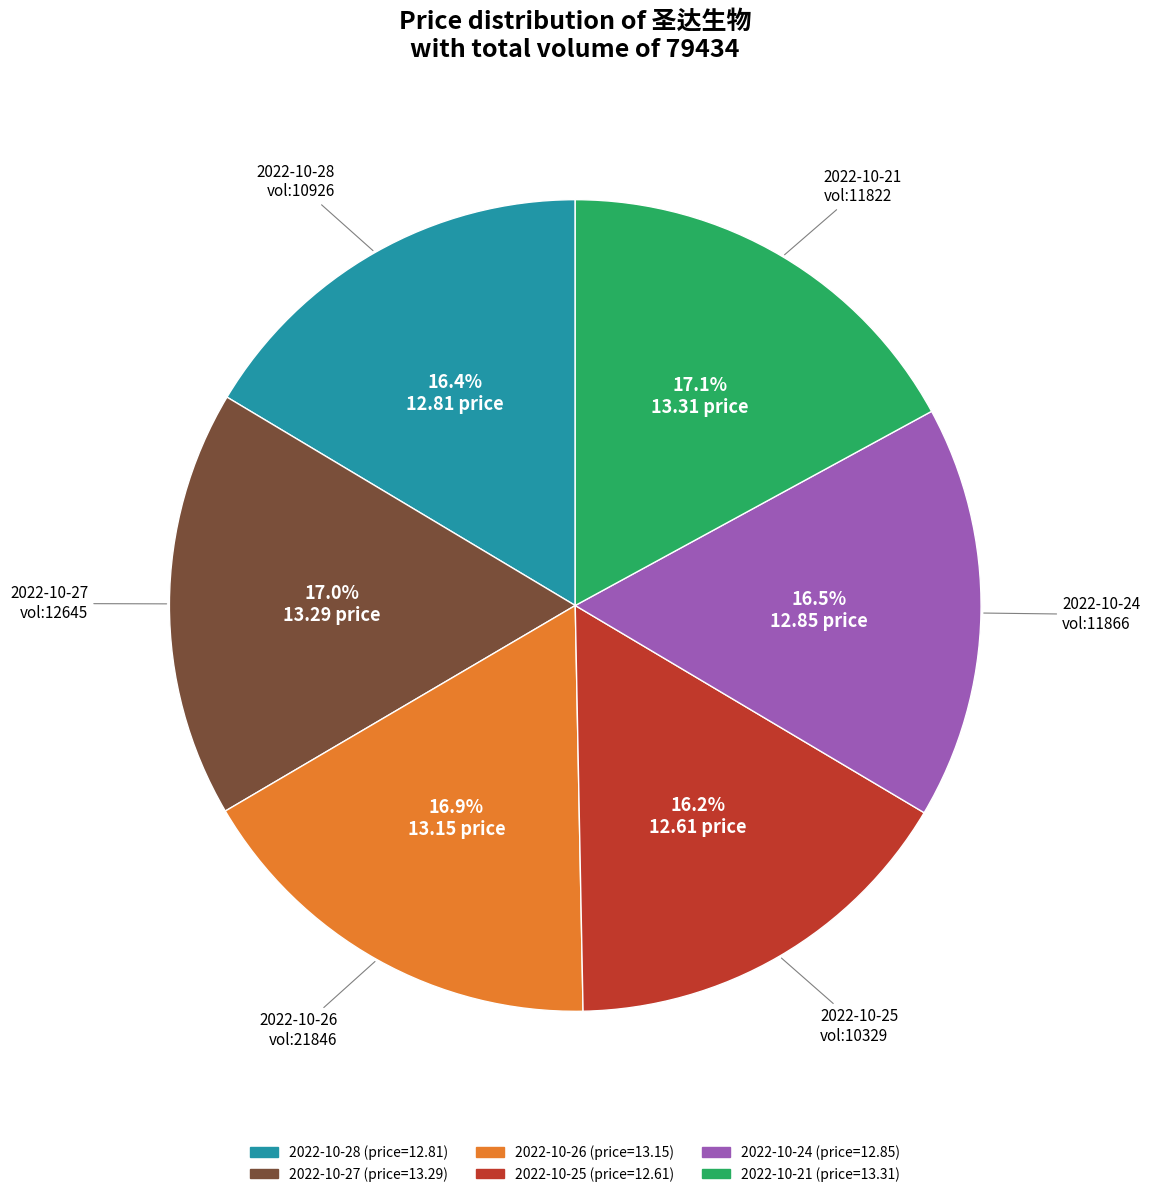

To the nearest percent, what is the difference between the 2022-10-24 and 2022-10-21 slice percentages?

1%